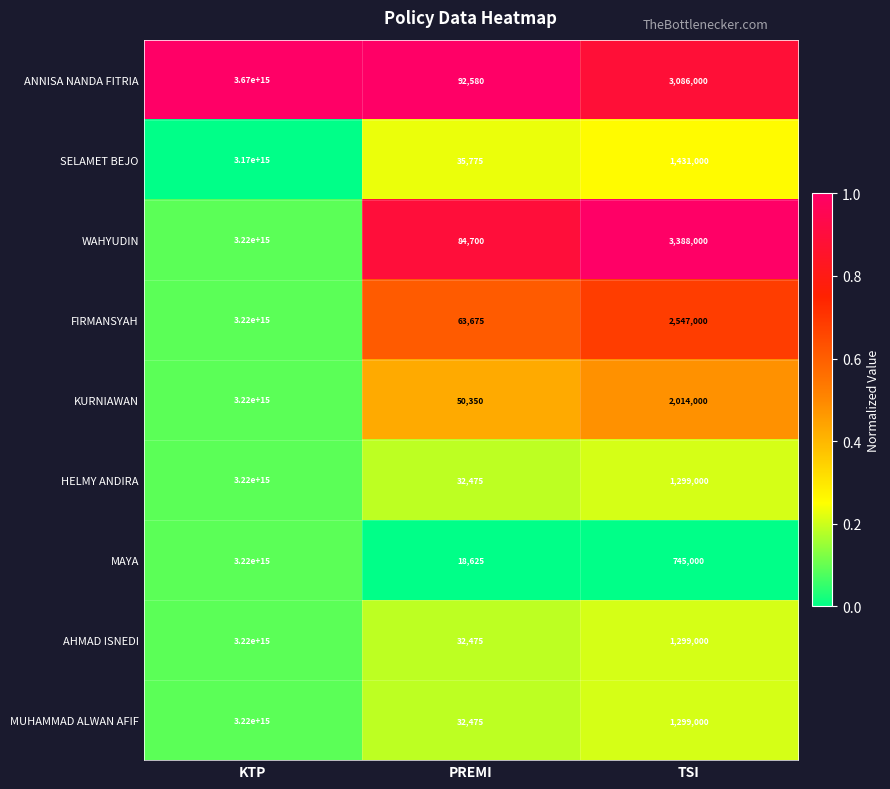

Rank the categories by MAYA value from highest to lowest.

KTP, TSI, PREMI